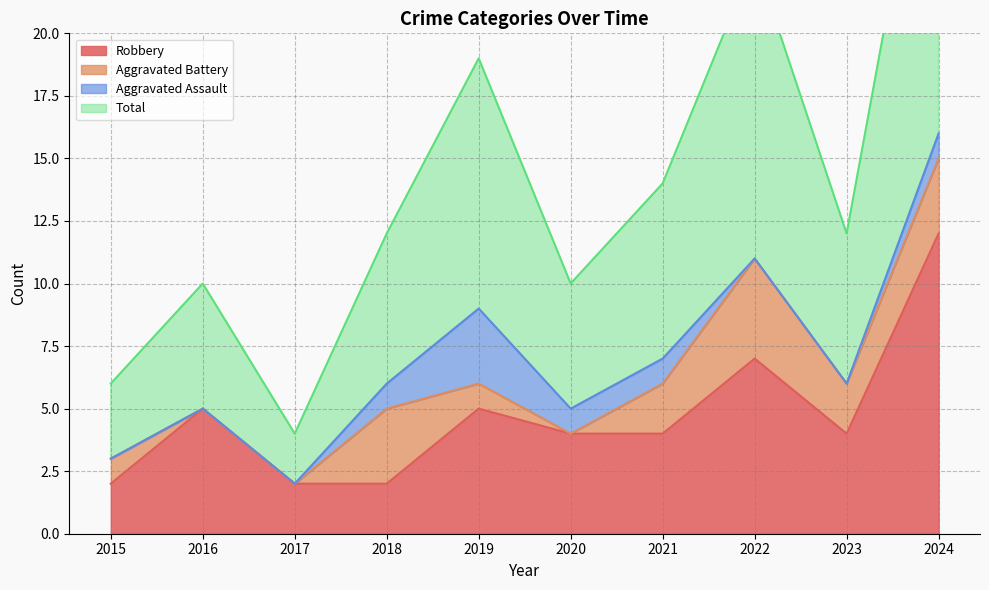

True or false: Robbery has a value of 4 at 2021.

True